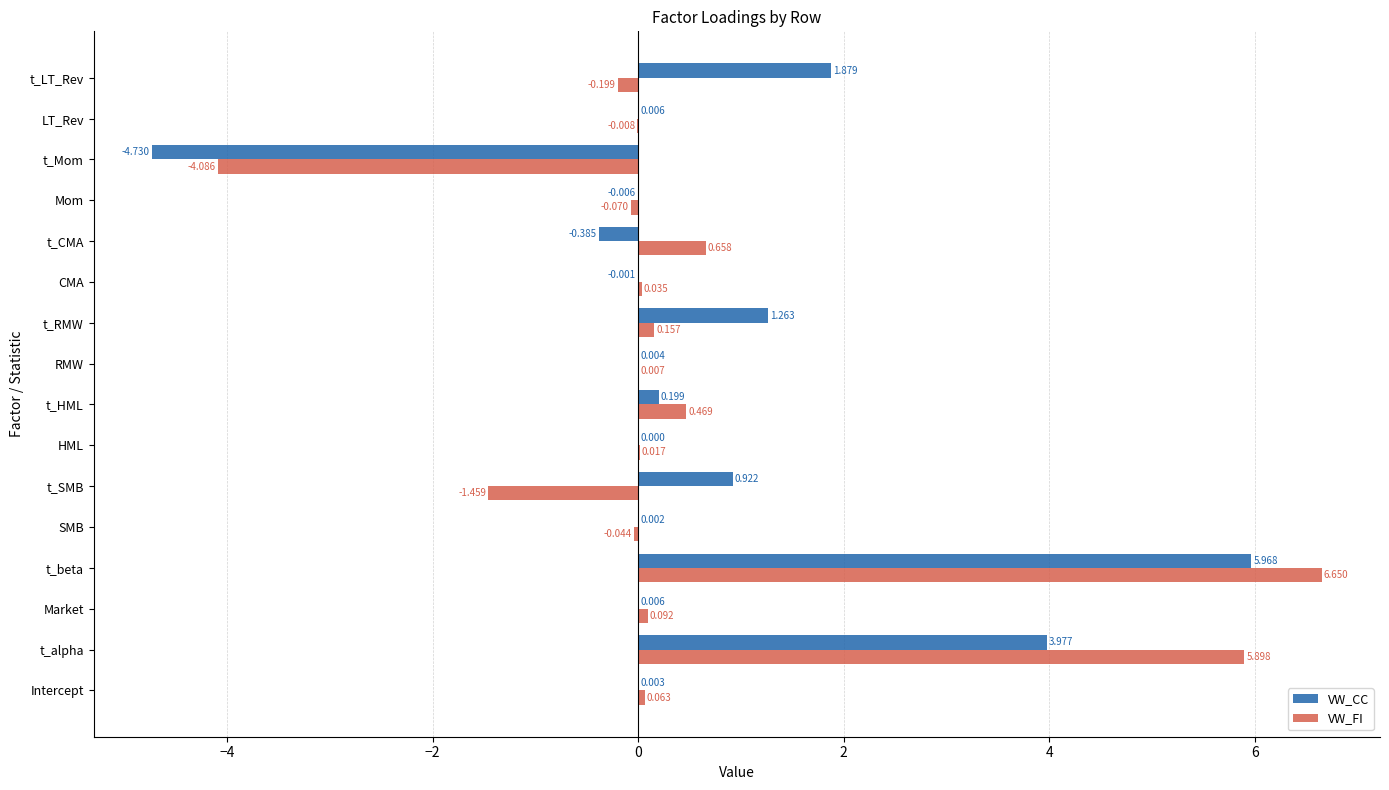

Which series has the largest total across all categories?

VW_CC